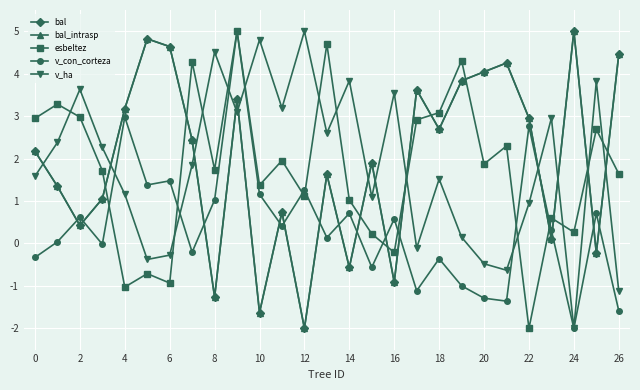

Does the chart have visible grid lines?

Yes